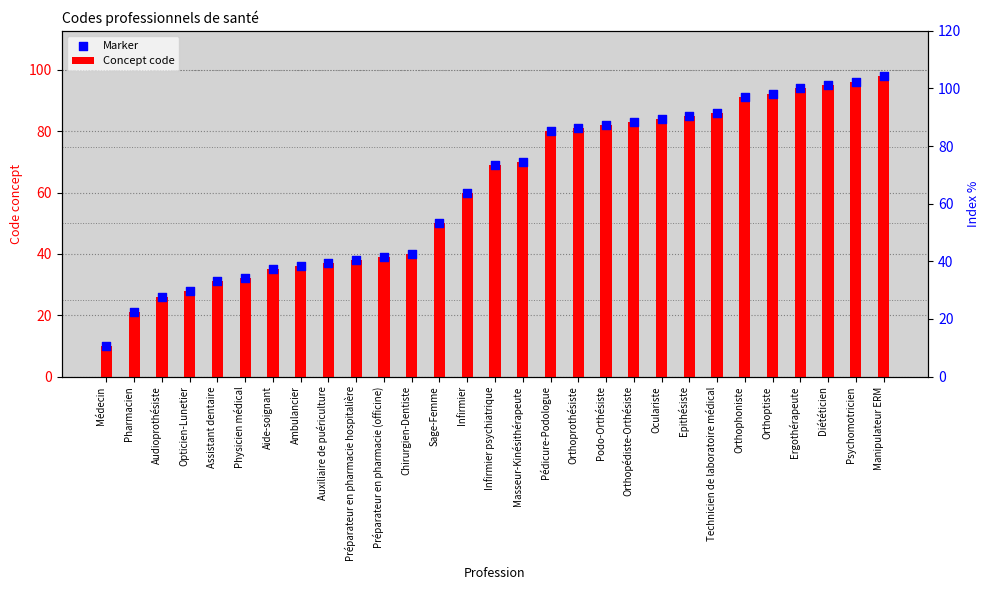

At how many categories does at least one series exceed 46?

17